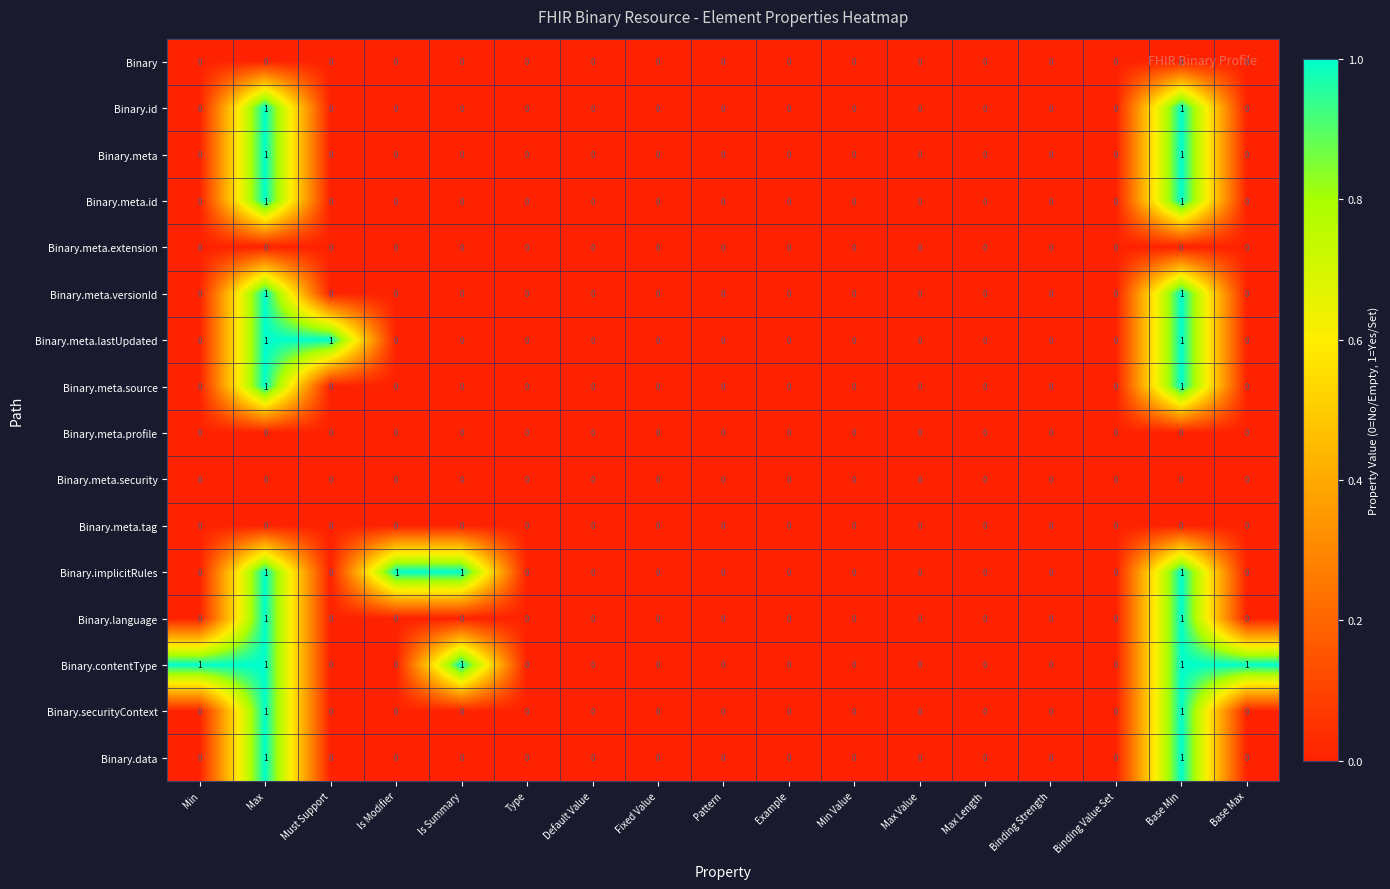

How many Binary.meta.id values are between 0 and 1?

17